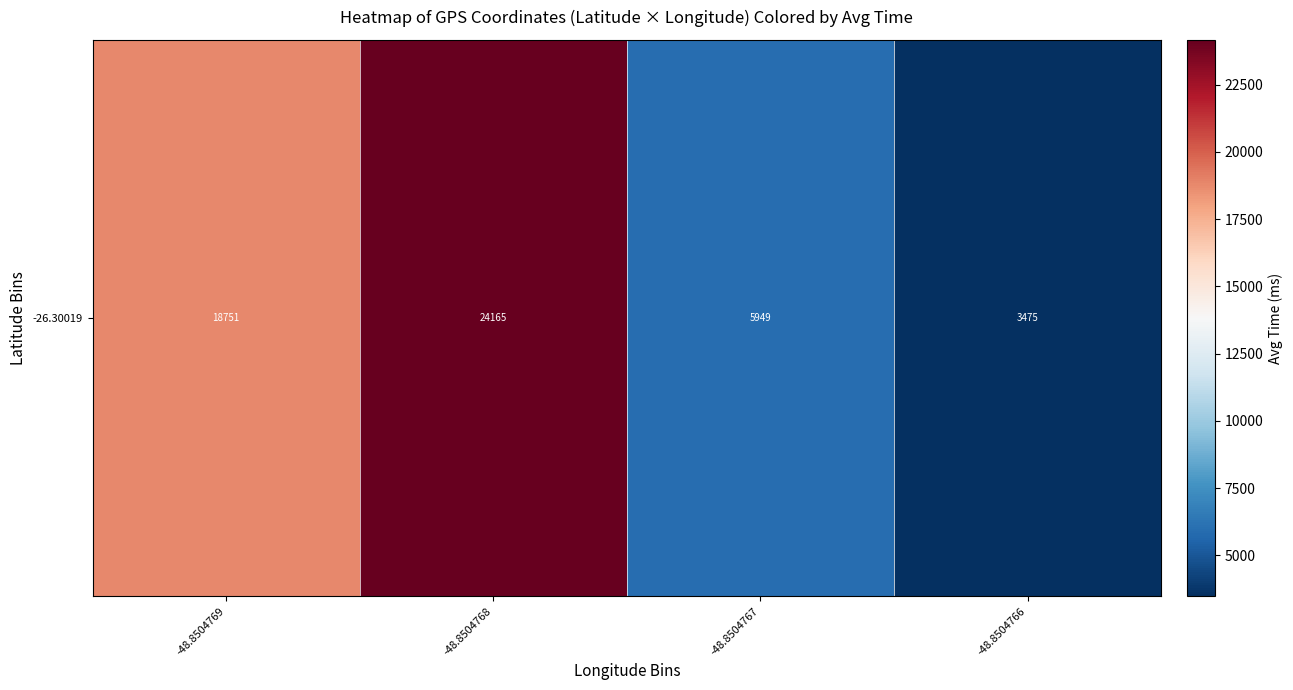

Which category has the lowest value across all series?

-48.8504766